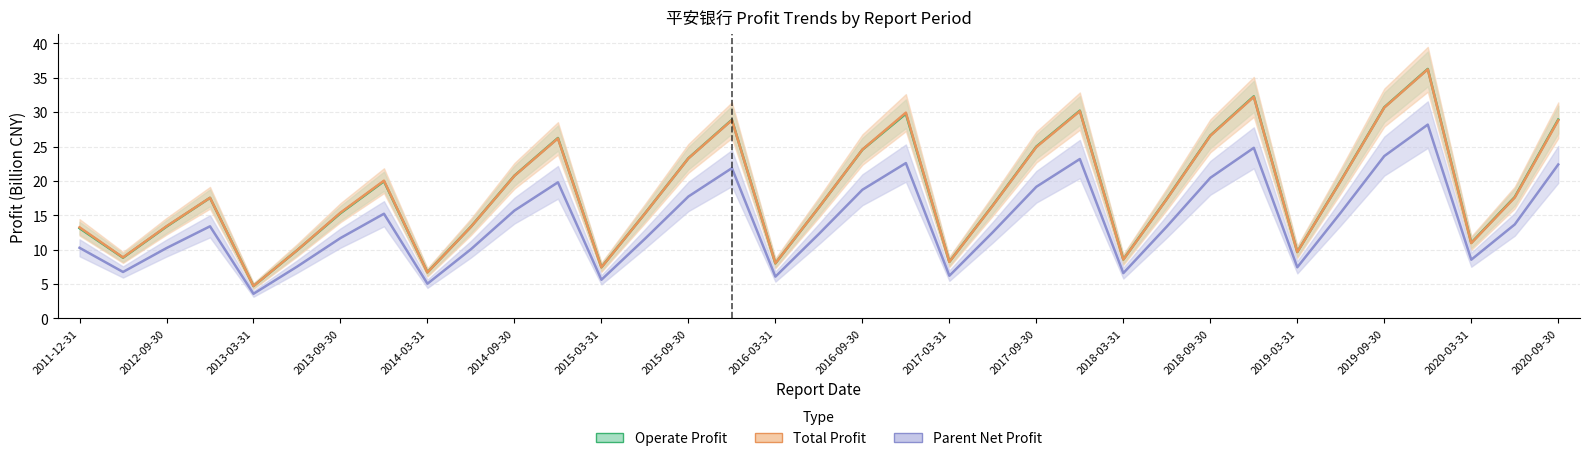

True or false: Operate Profit and Parent Net Profit intersect in this chart.

False